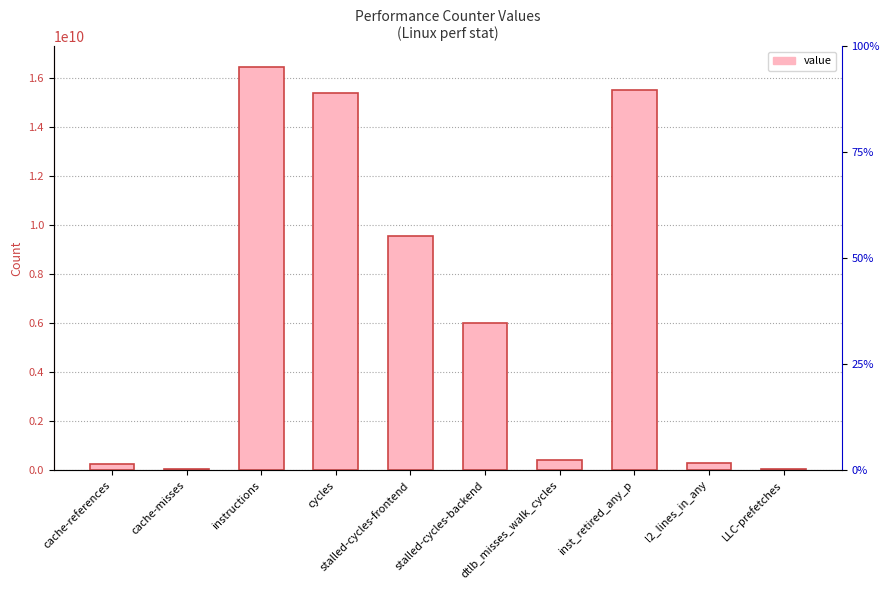

Where is the data nearest to the value 8263942087?

stalled-cycles-frontend